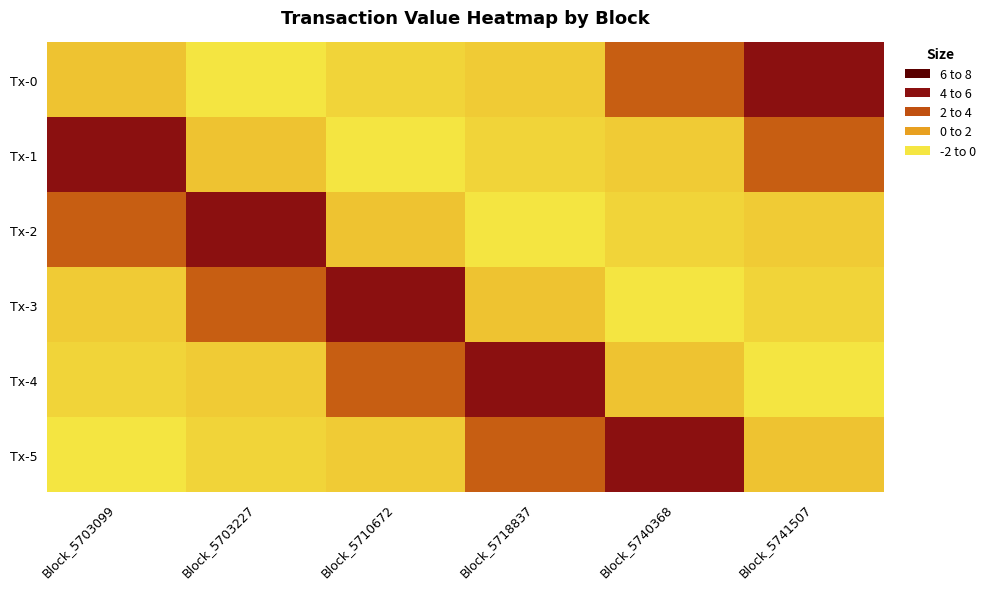

How many data points does each series have?

6